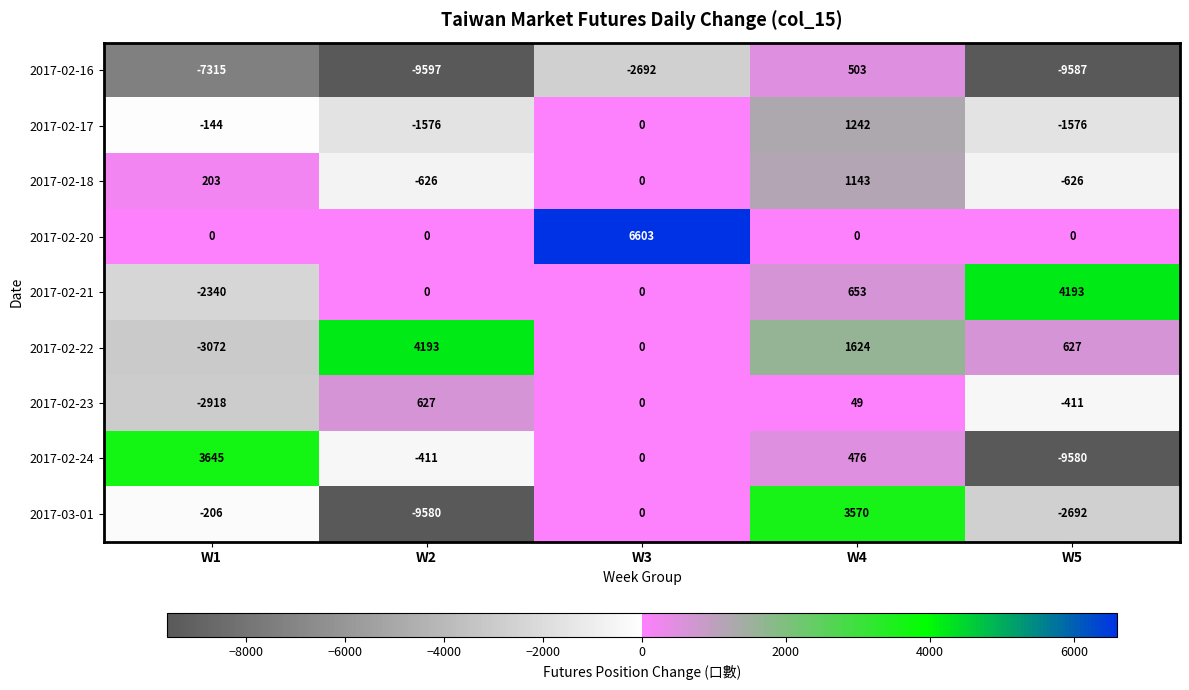

Read the 2017-02-23 value at W5, to the nearest 10.

-410